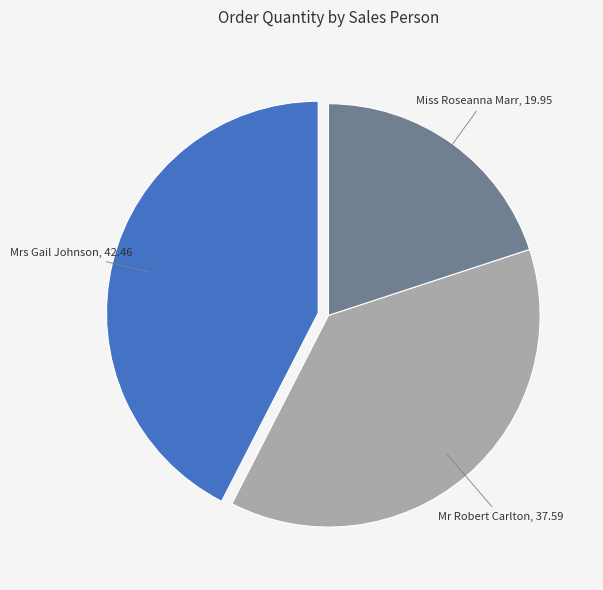

Is there any slice that represents more than half of the pie?

No